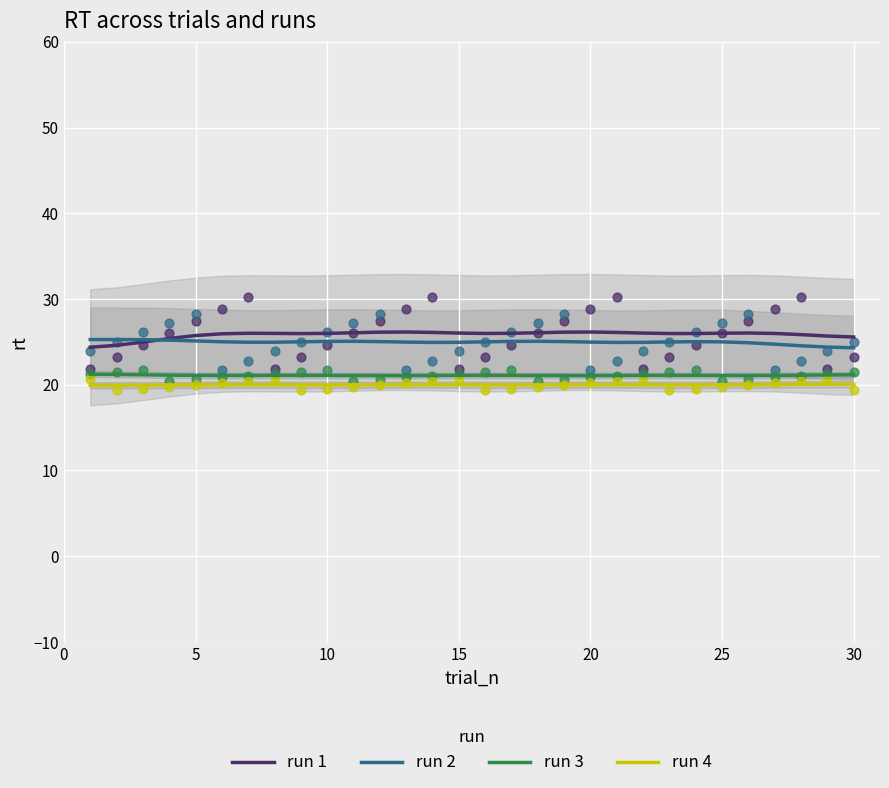

Which series reaches the maximum Y coordinate?

run 1